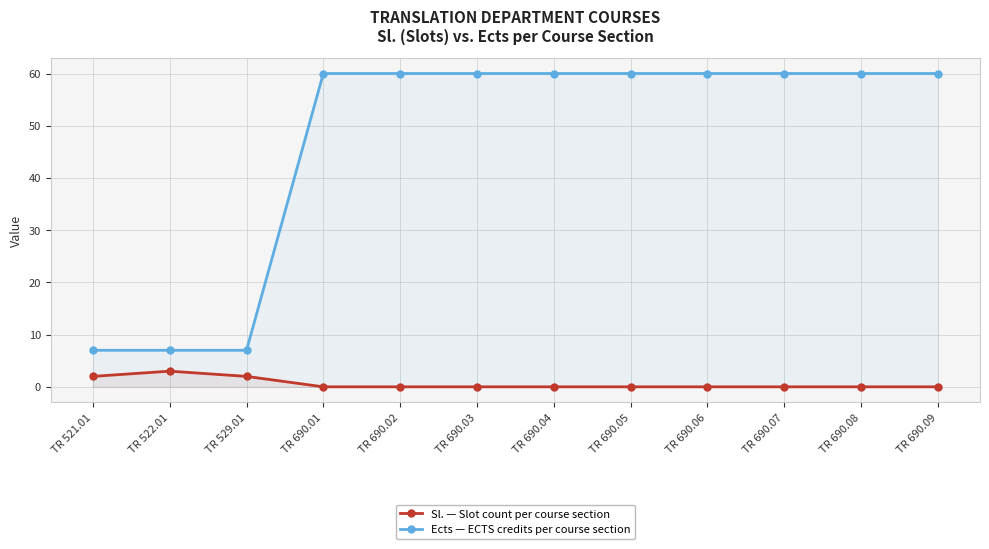

The Sl. series shows 1 at TR 690.04. True or false?

False